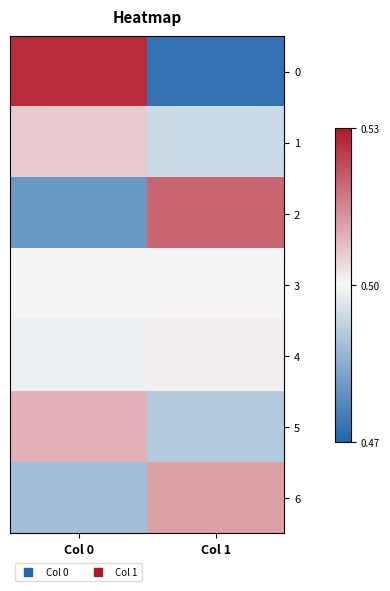

Count the number of data series in this chart.

7